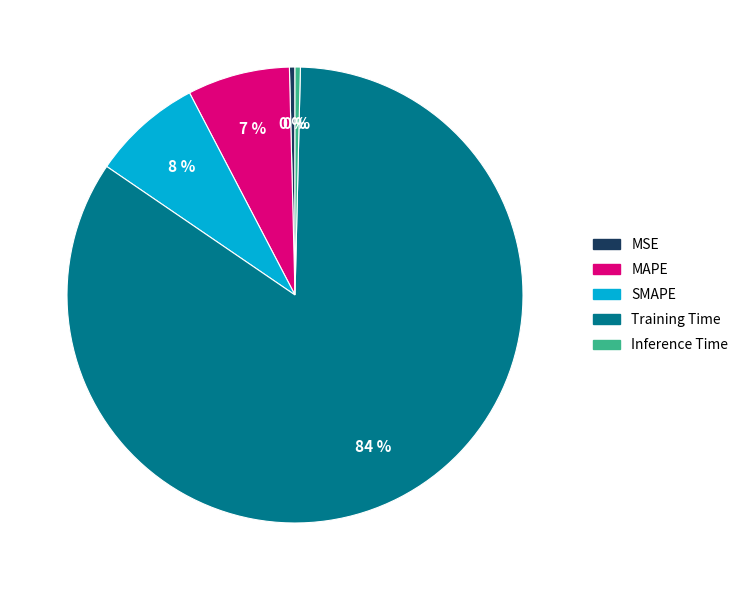

Combined, do Training Time and MSE account for over 50%?

Yes